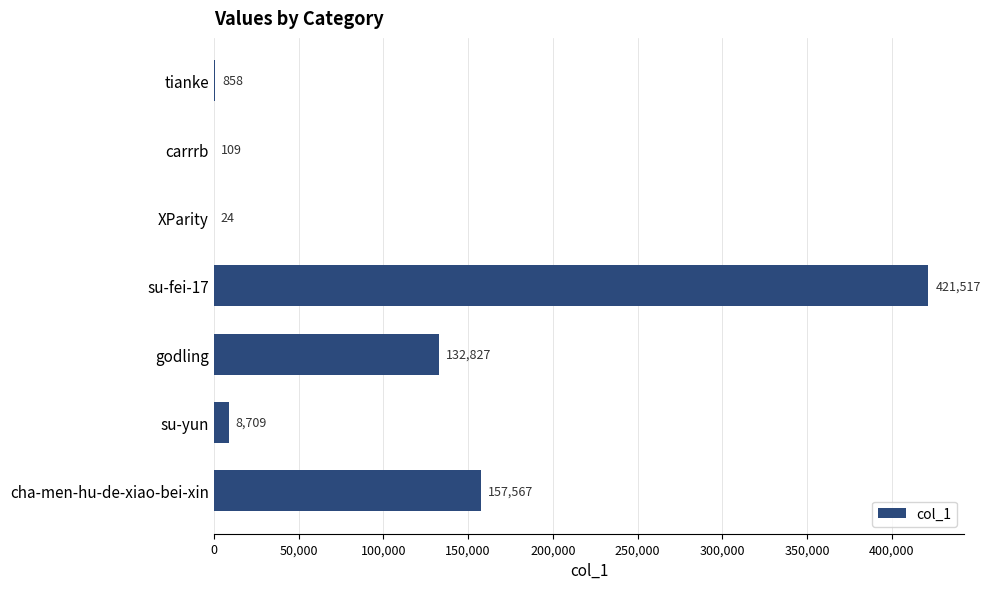

Reading bottom to top, transcribe all the data shown in this chart.

cha-men-hu-de-xiao-bei-xin=157567	su-yun=8709	godling=132827	su-fei-17=421517	XParity=24	carrrb=109	tianke=858